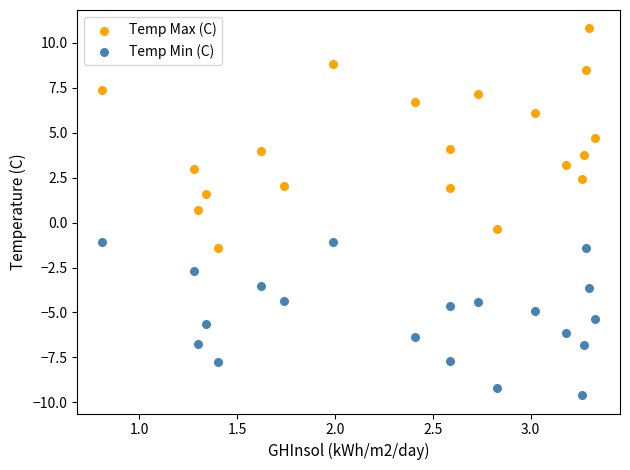

Across all data points, what is the range of Y values (max minus min)?

20.4